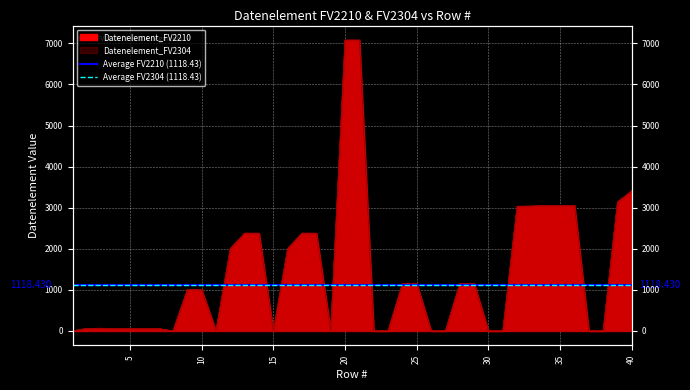

Reading left to right, list all the values displayed in this chart.

Datenelement_FV2210: 0	62	65	52	54	51	57	0	1001	1004	0	2005	2380	2379	0	2005	2380	2379	0	7081	7081	0	0	1153	1154	0	0	1153	1154	0	0	3035	3039	3055	3055	3055	0	0	3139	3412
Datenelement_FV2304: 0	62	65	52	54	51	57	0	1001	1004	0	2005	2380	2379	0	2005	2380	2379	0	7081	7081	0	0	1153	1154	0	0	1153	1154	0	0	3035	3039	3055	3055	3055	0	0	3139	3412